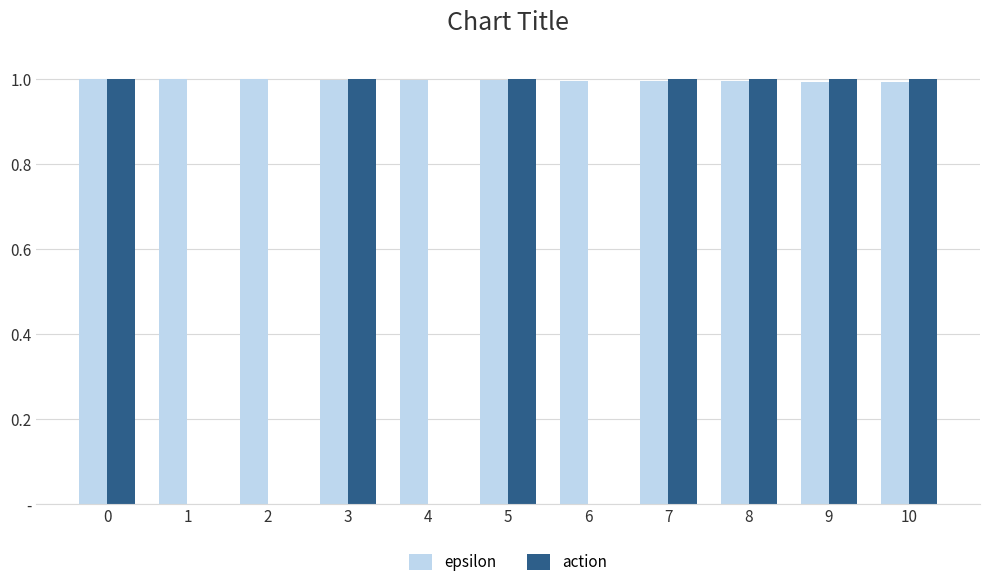

Is it true that epsilon equals 1.0 at 5?

True